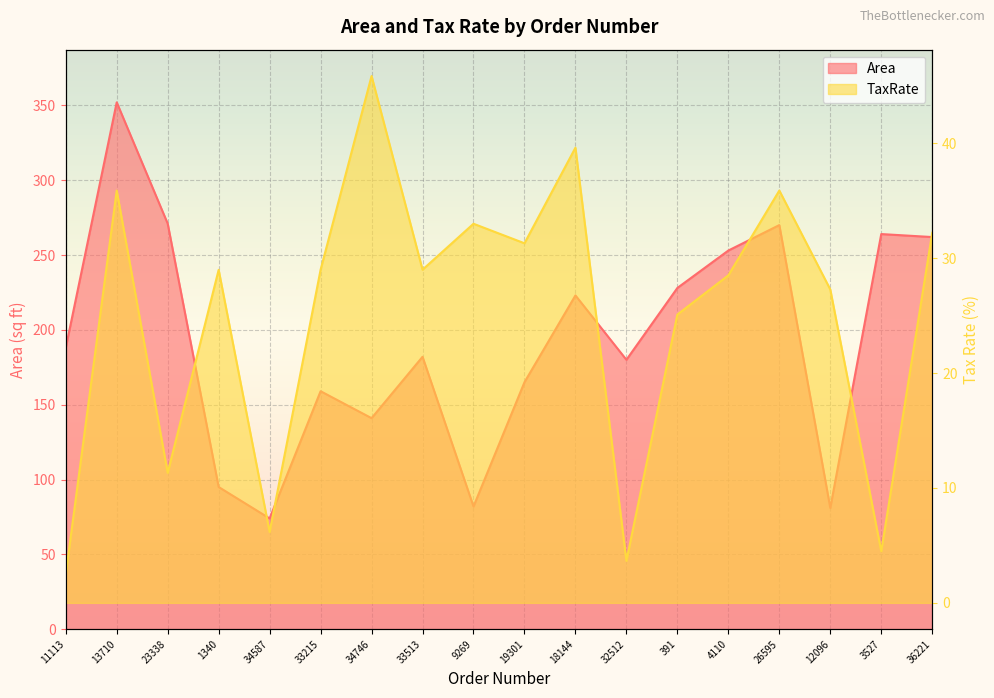

How many series are shown in this chart?

2